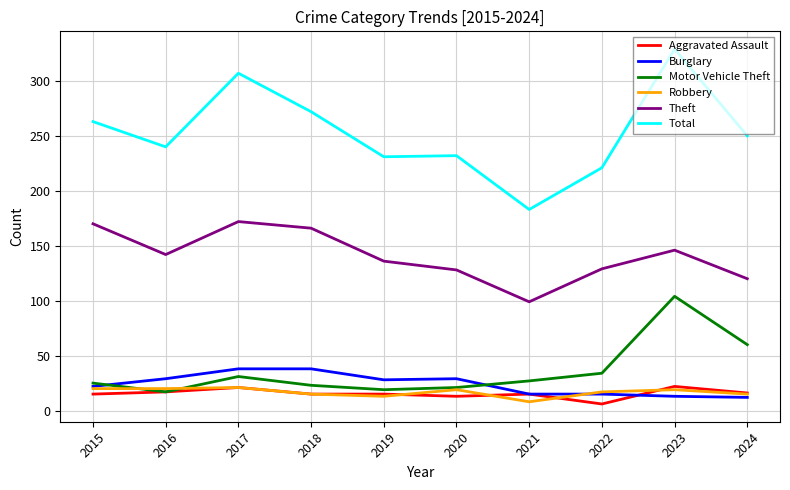

What is the difference between the highest and lowest values at 2021?

175